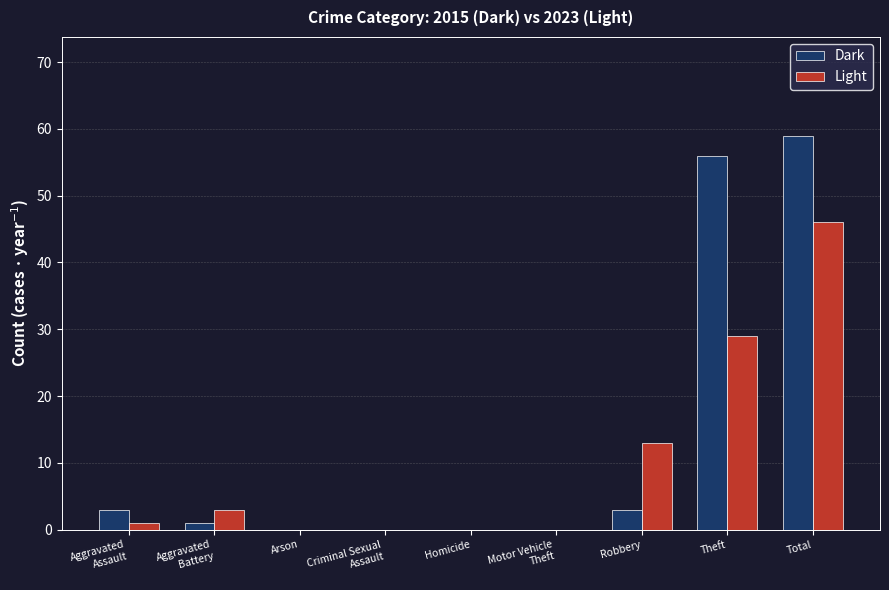

What is the sum of the Dark values at Theft and Homicide?

56